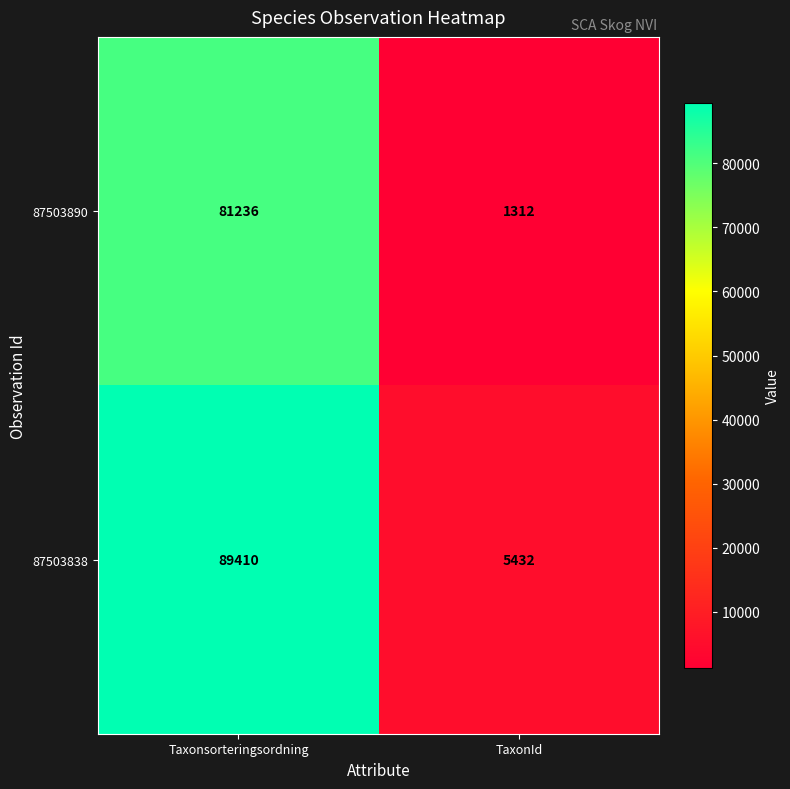

Between Taxonsorteringsordning and TaxonId, which series saw the biggest shift?

87503838